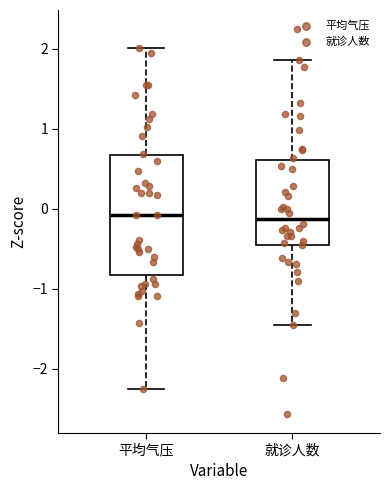

Reading left to right, transcribe this box plot: for each box, give where its median line is, the range the box spans, and where its two whiskers end, as read against the y-axis. The values are not printed on the chart, so give them approximately, as read against the axis.

平均气压: median -0.1, box -0.8 to 0.7, whiskers -2.3 to 2.0
就诊人数: median -0.1, box -0.4 to 0.6, whiskers -1.4 to 1.9